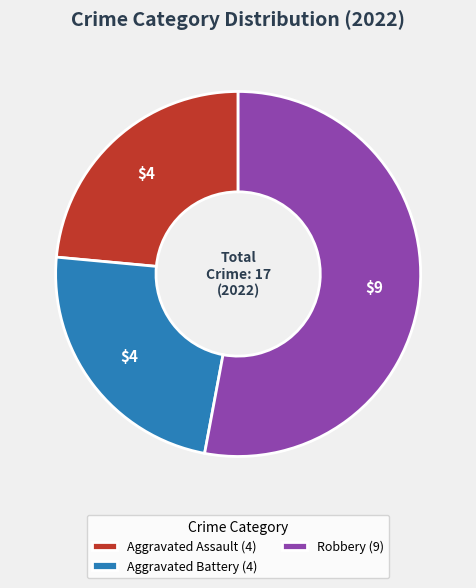

What is the largest slice in the pie chart?

Robbery (9)